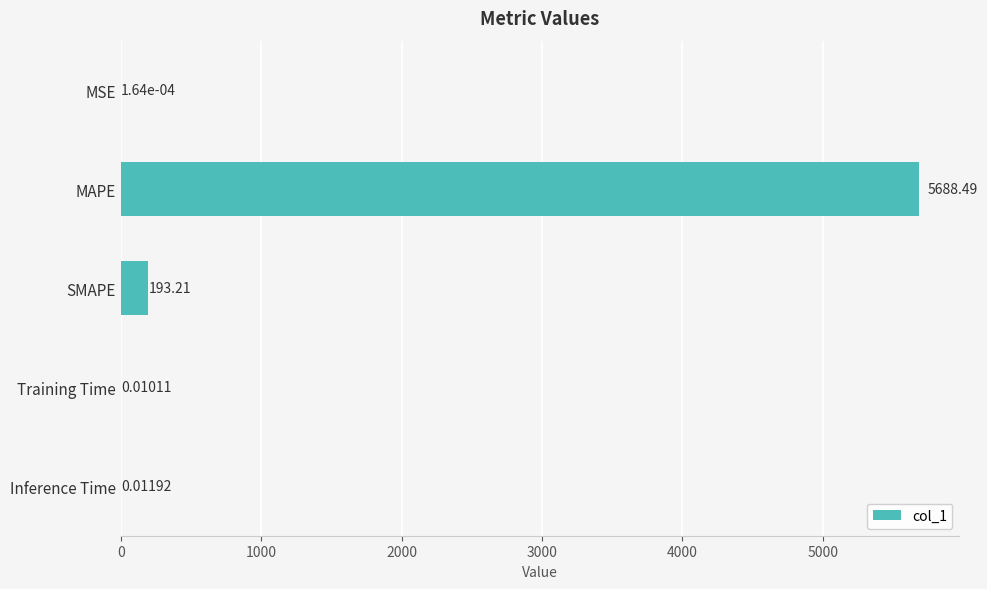

What is the sum of all values?

5881.7